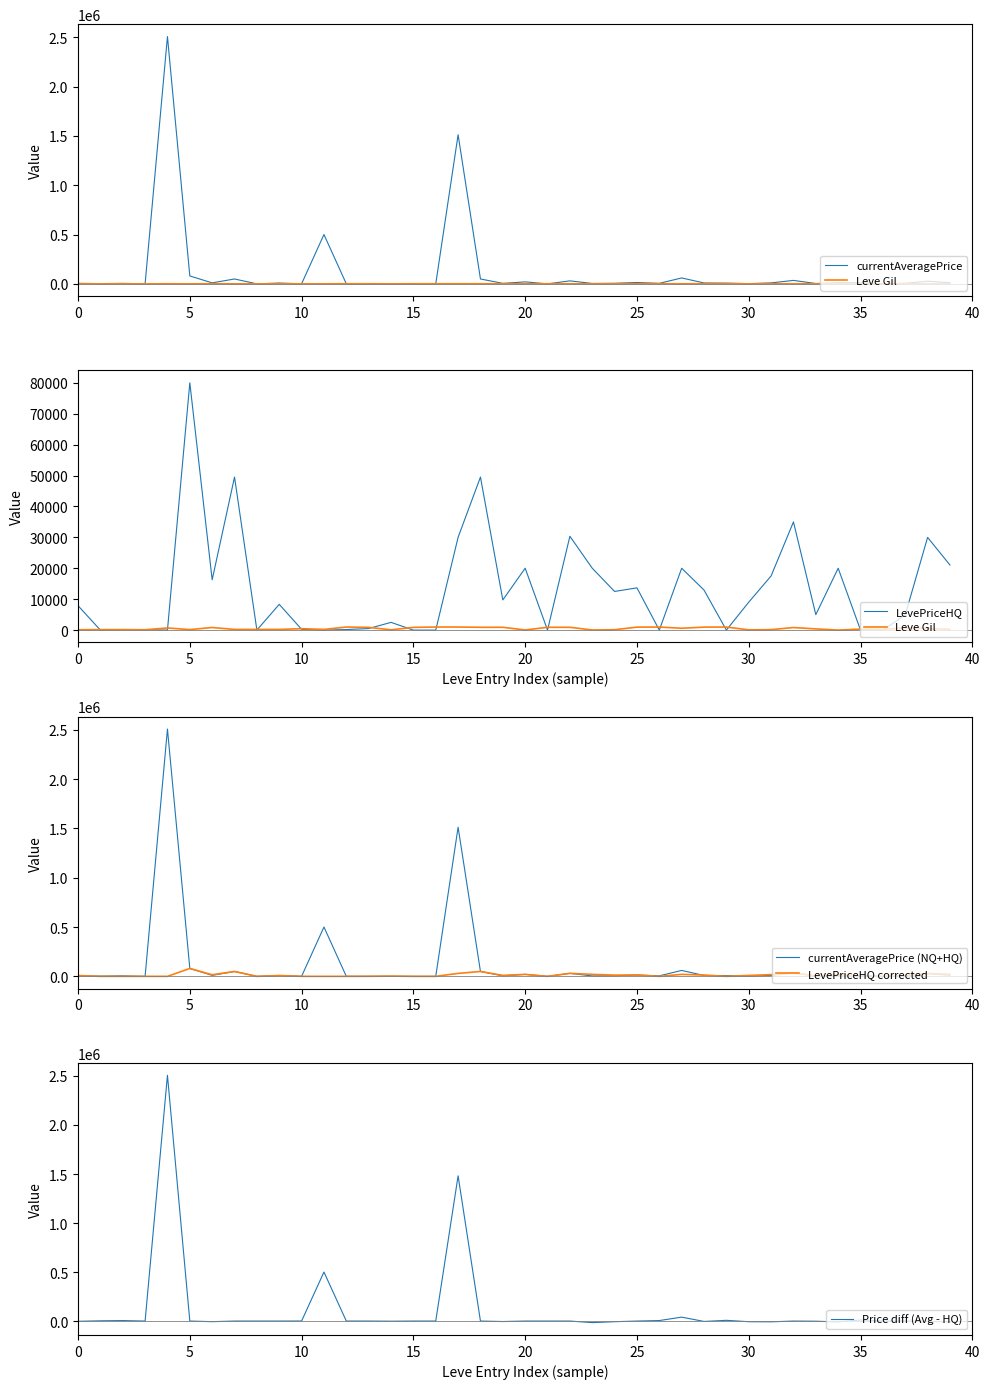

Is it true that currentAveragePrice (NQ+HQ) equals 8335 at 9?

True